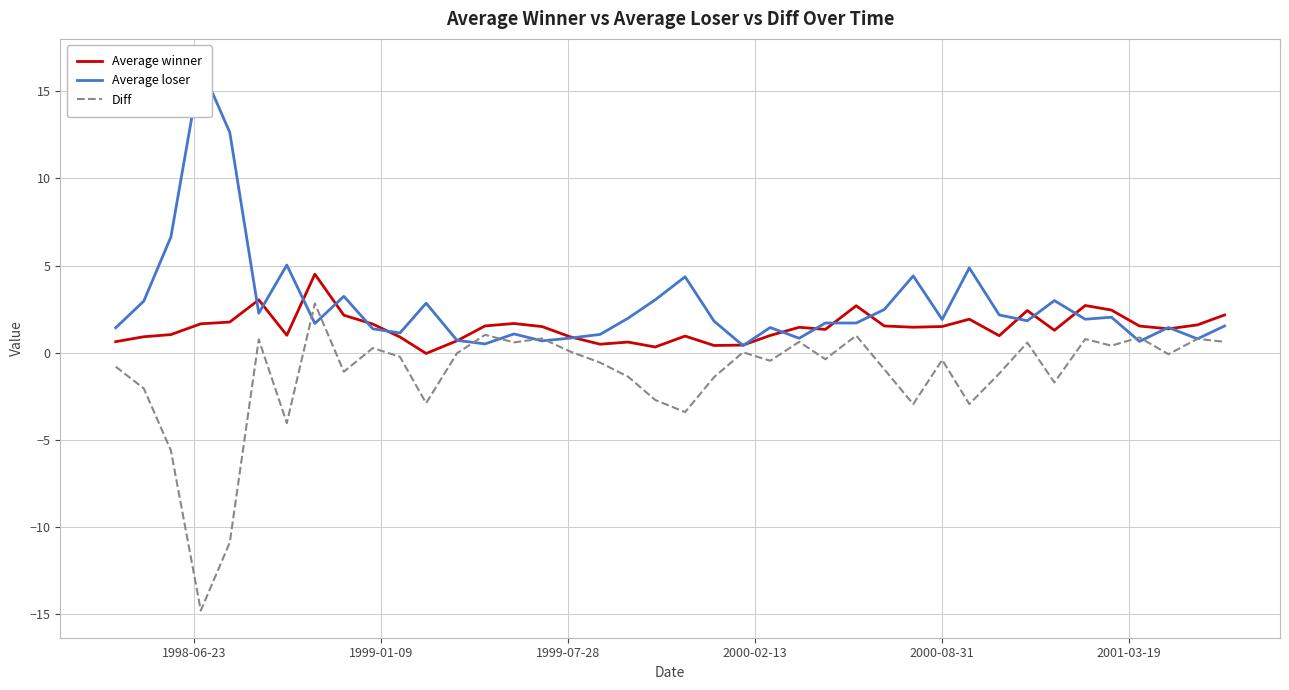

Which series has the largest total across all categories?

Average loser